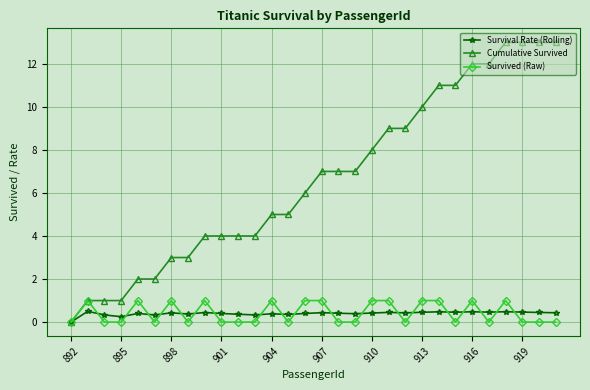

Which series has the largest total across all categories?

Cumulative Survived